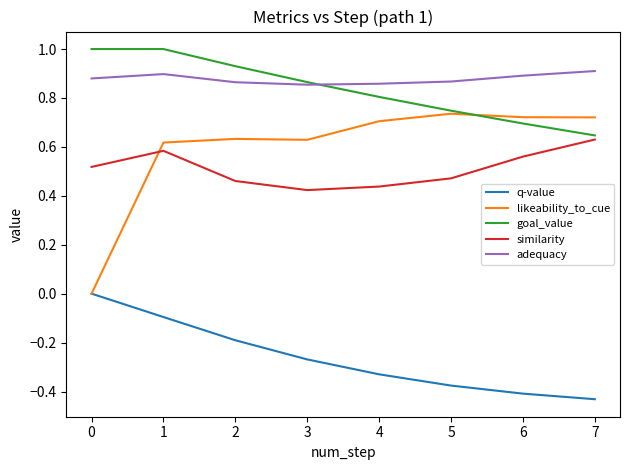

Which series has the widest spread of values?

likeability_to_cue